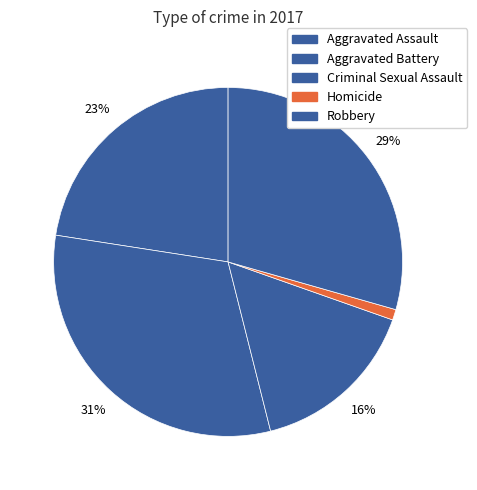

What is the largest slice in the pie chart?

Aggravated Battery